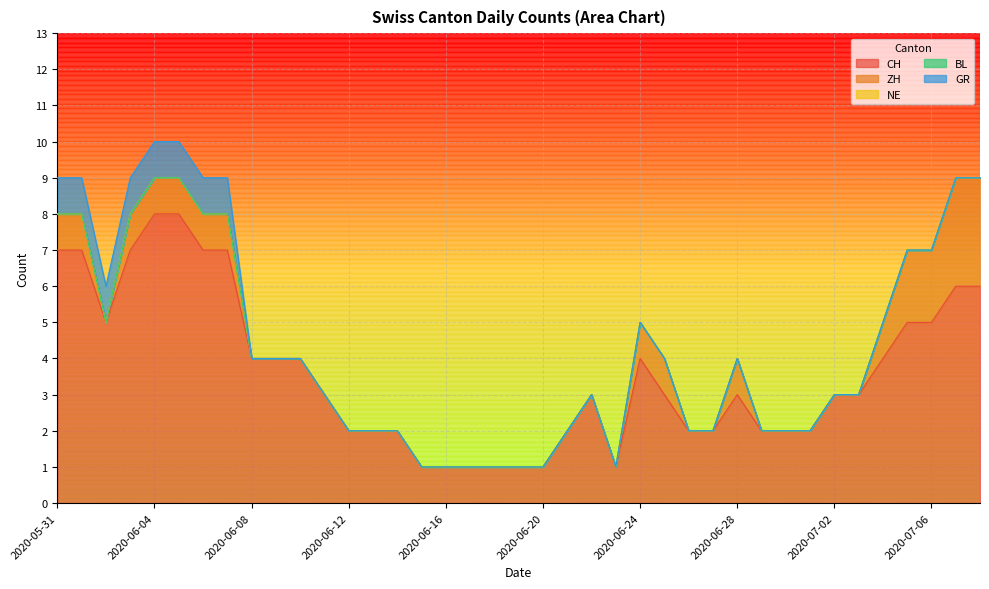

True or false: BL has more than 2 interior local peaks.

False